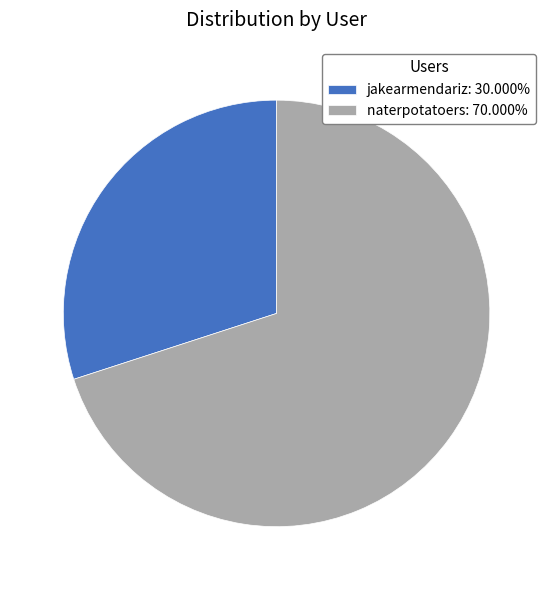

What is the ratio of the value at naterpotatoers to the value at jakearmendariz?

2.3